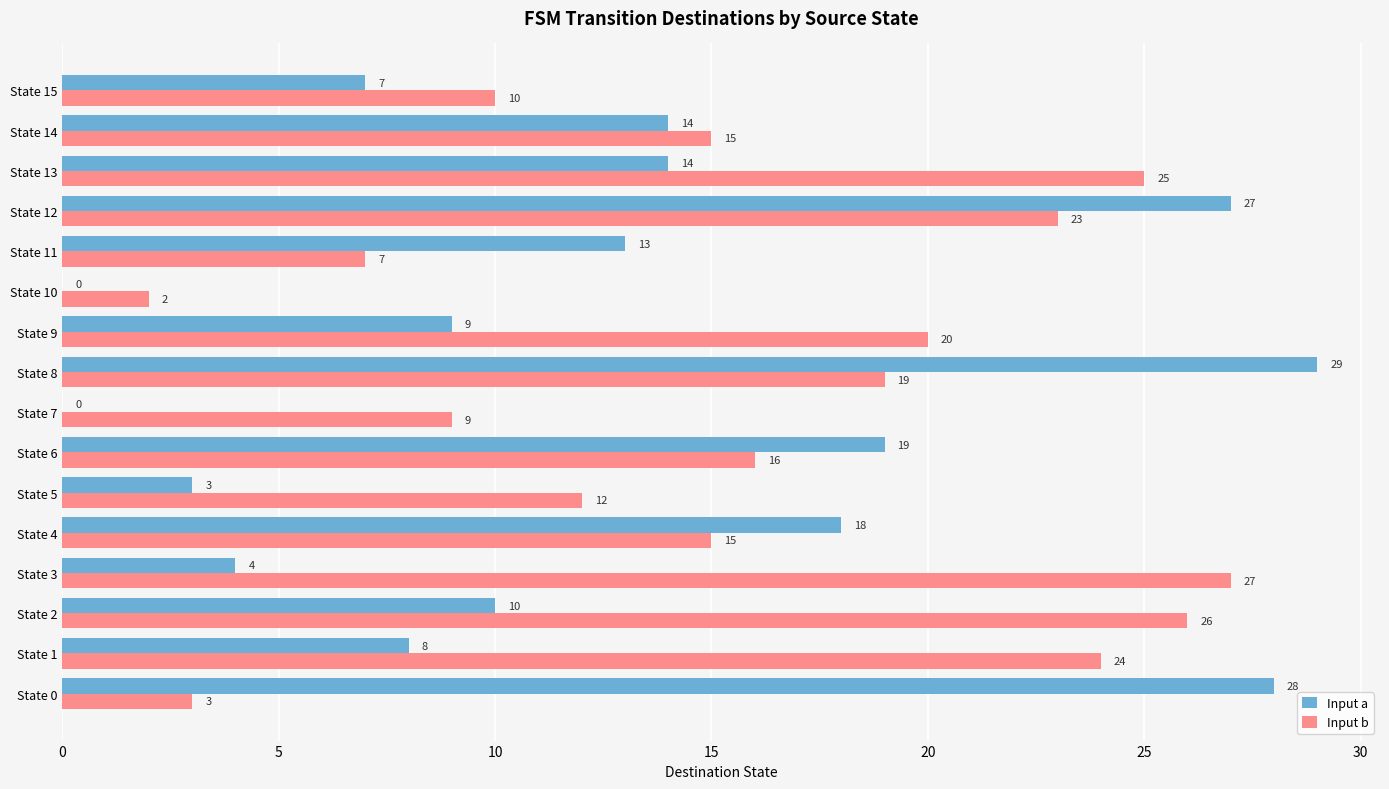

What are all the series names shown in the legend?

Input a, Input b